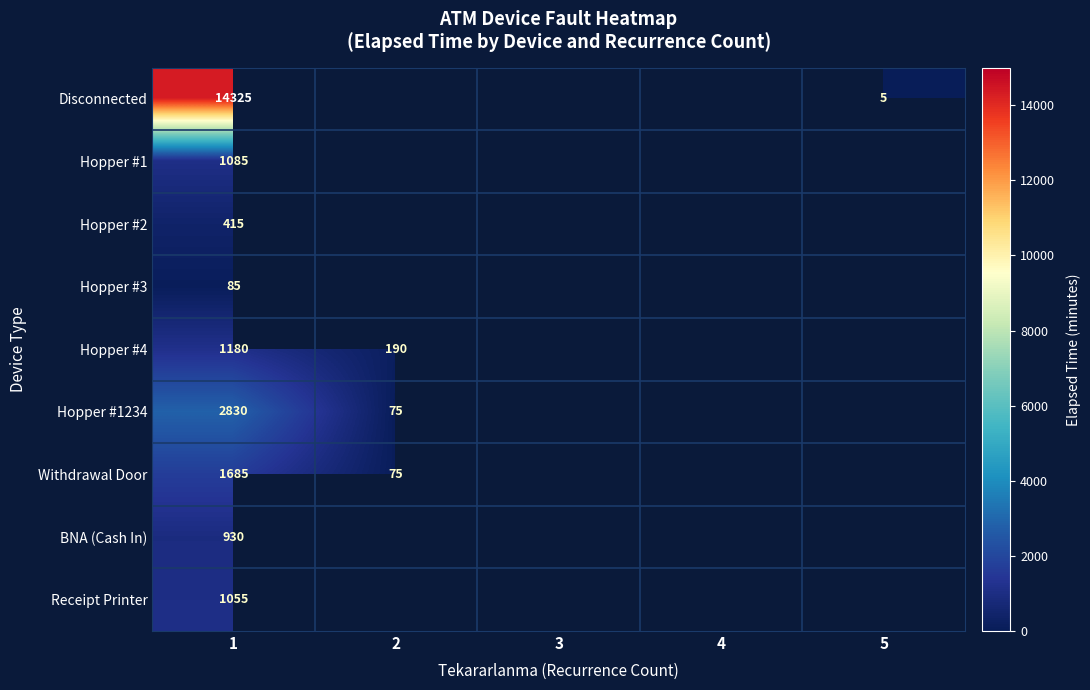

The Hopper #1 series shows 1085 at 1. True or false?

True